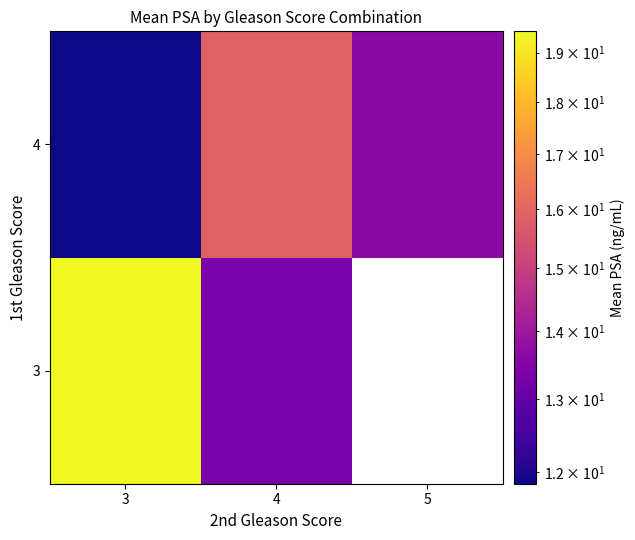

Which has a higher value, 3 or 5?

5